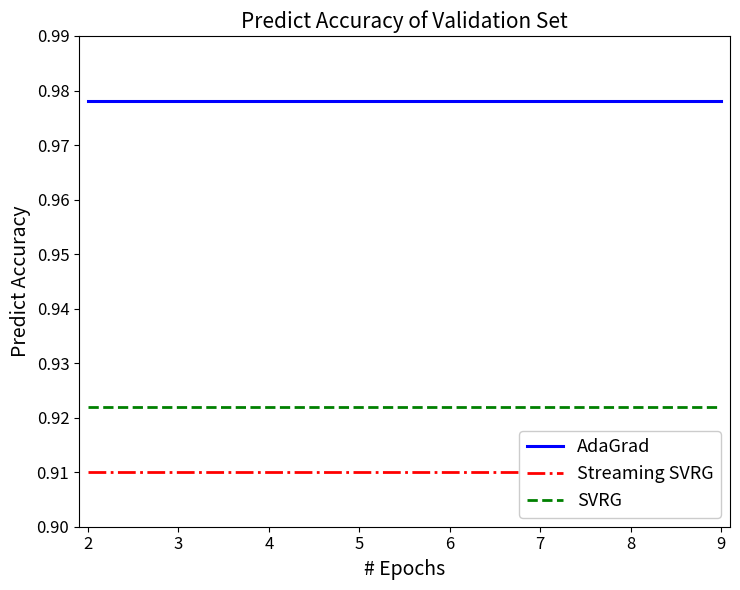

True or false: AdaGrad has a value of 0.5 at 2.

False